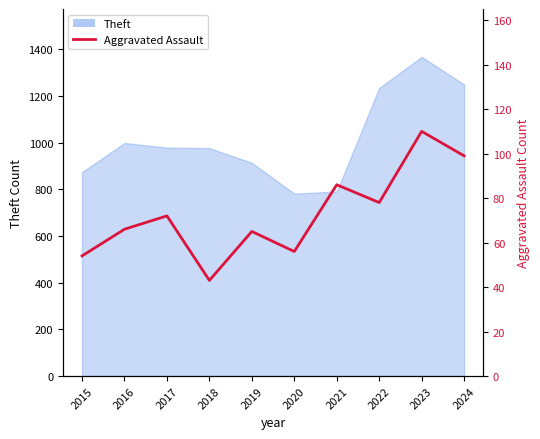

List the labels in order of value, smallest first.

2018, 2015, 2020, 2019, 2016, 2017, 2022, 2021, 2024, 2023